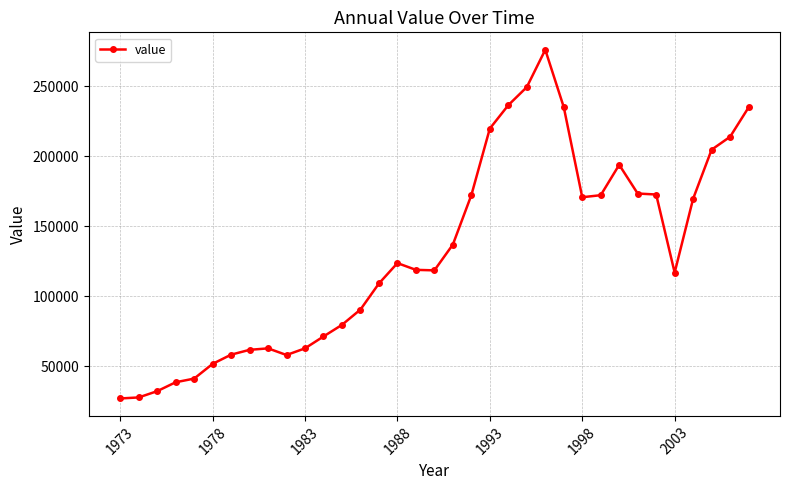

What is the value of the 10th point from the left?

58170